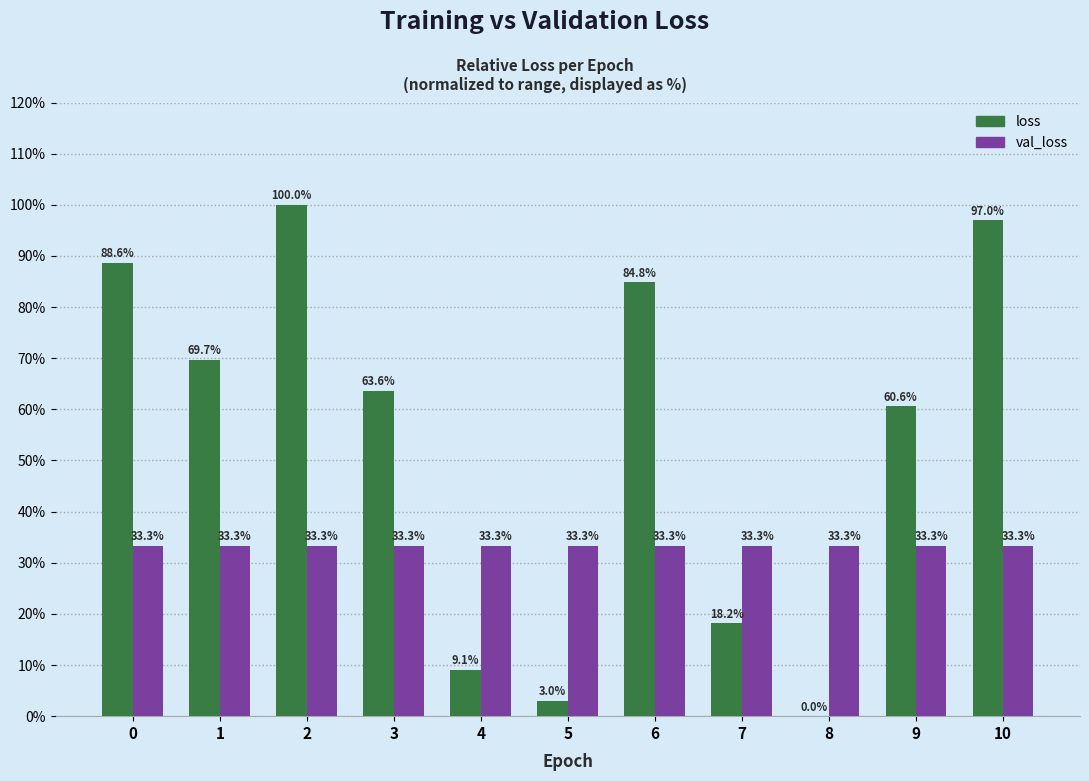

What is the sum of all val_loss values?

366.7